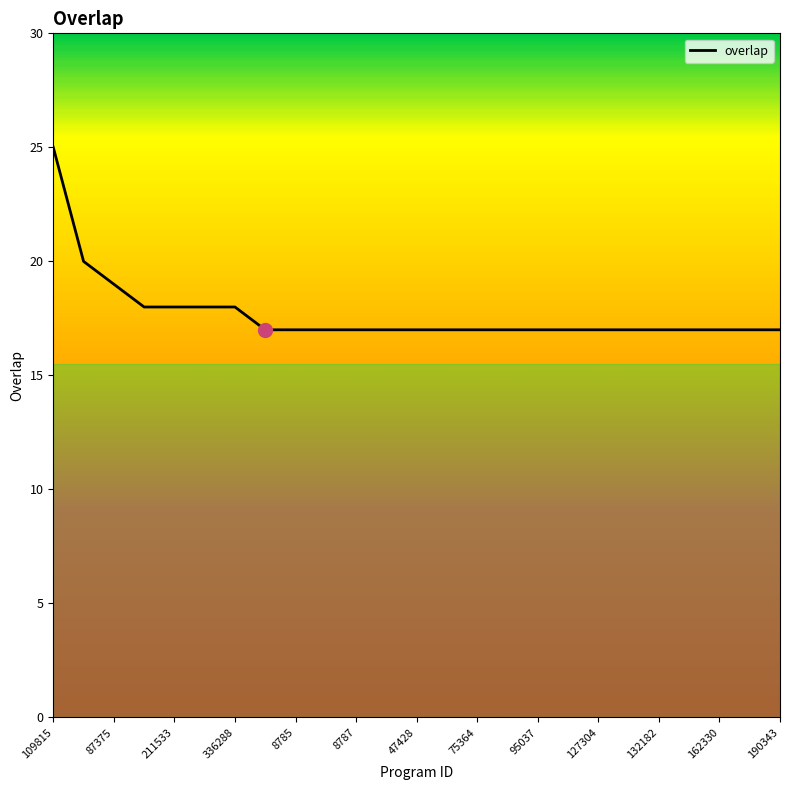

What is the difference between the maximum and minimum values?

8